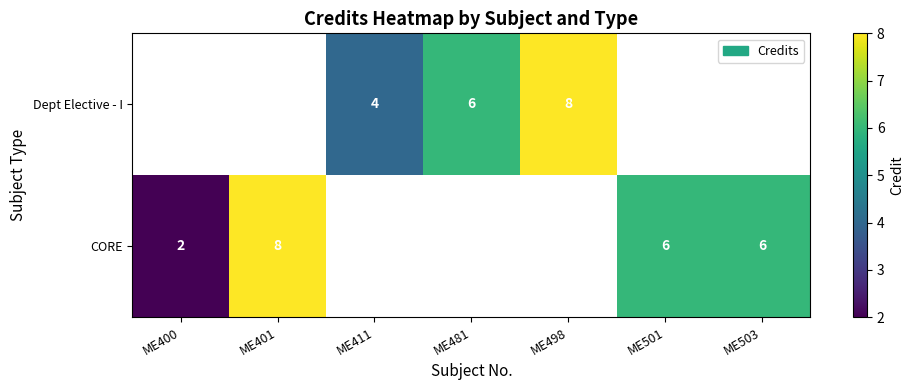

The Dept Elective - I series shows 4 at ME411. True or false?

True